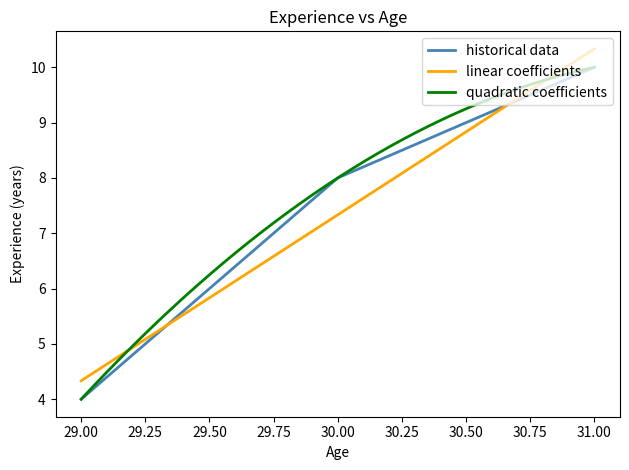

The chart shows a value of 13 at 30. True or false?

False